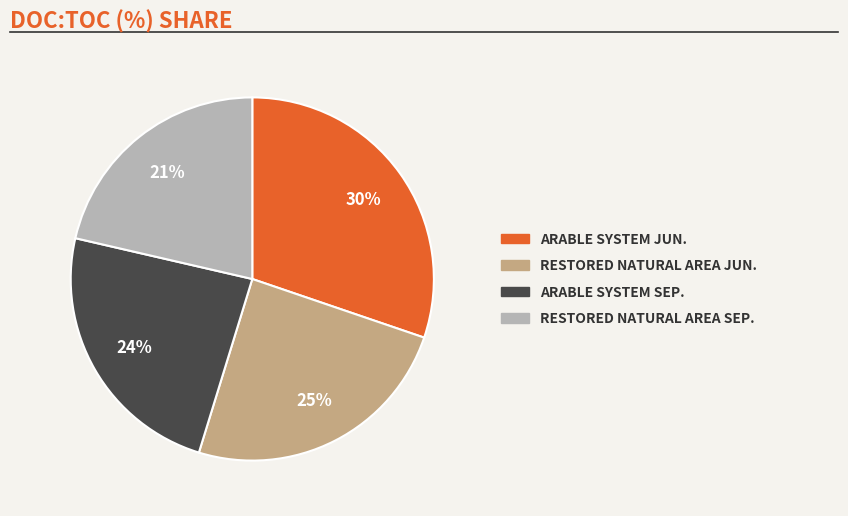

To the nearest percent, what is the difference between the largest and smallest slice percentages?

9%